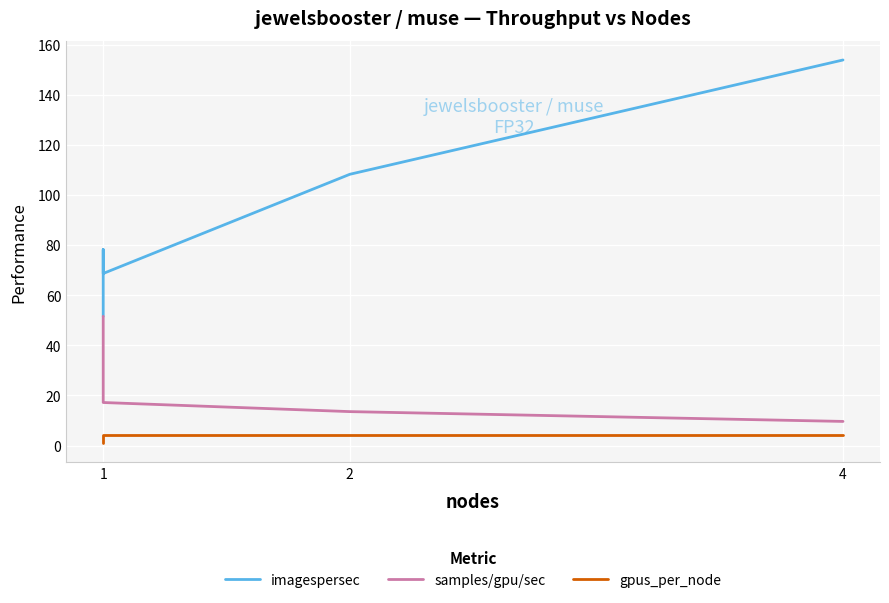

How many gpus_per_node values are between 2 and 4?

4